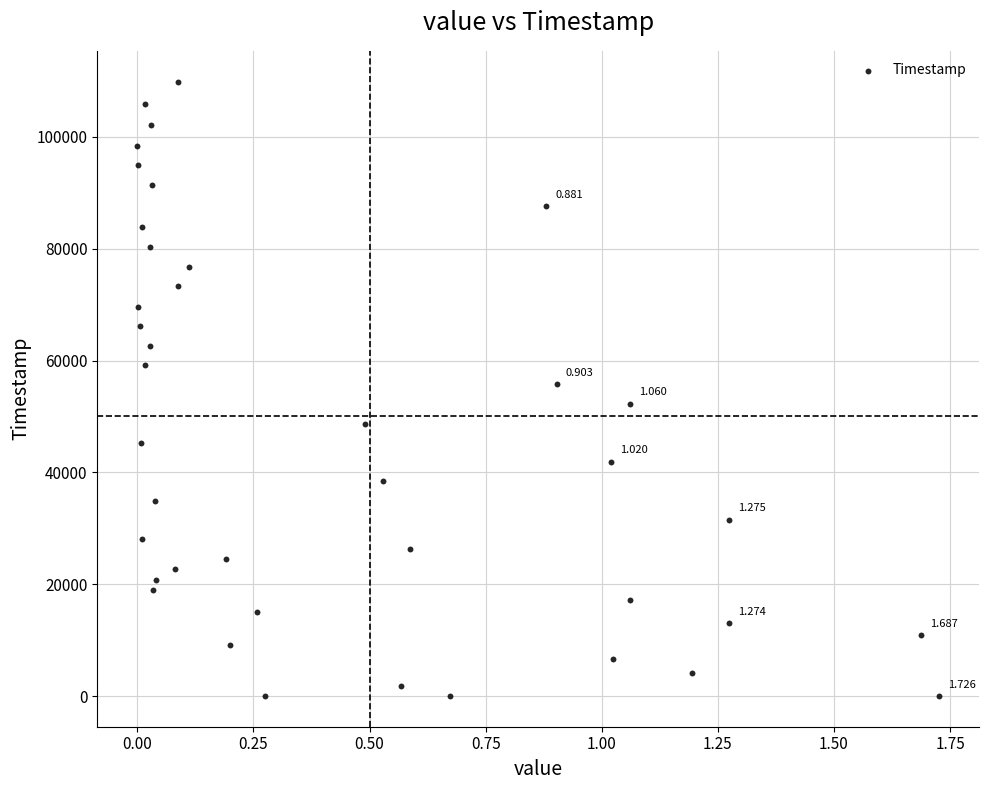

How many data points are displayed?

40